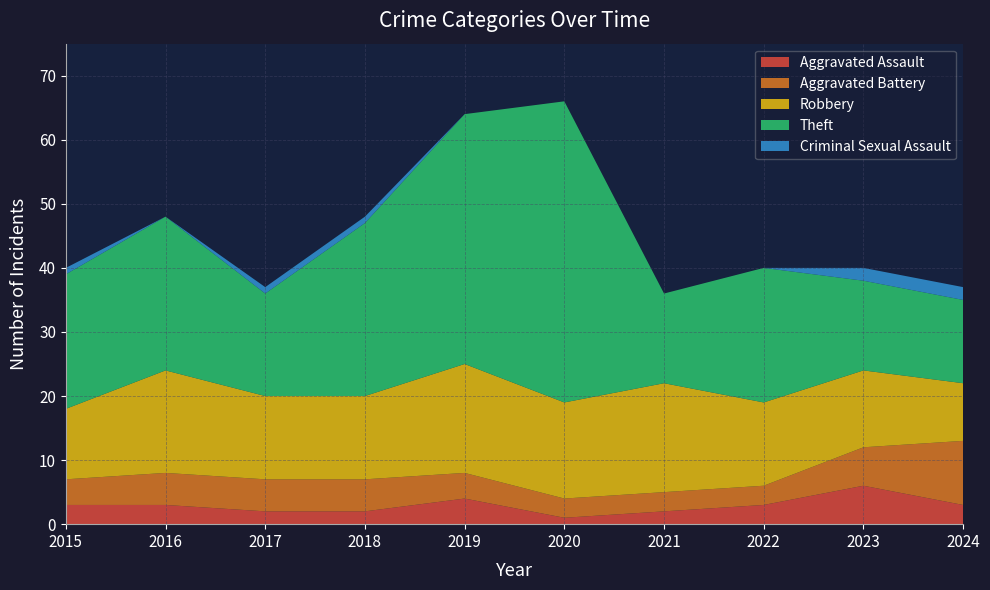

Reading left to right, what are all the values shown in this chart?

Aggravated Assault: 2015=3	2016=3	2017=2	2018=2	2019=4	2020=1	2021=2	2022=3	2023=6	2024=3
Aggravated Battery: 2015=4	2016=5	2017=5	2018=5	2019=4	2020=3	2021=3	2022=3	2023=6	2024=10
Robbery: 2015=11	2016=16	2017=13	2018=13	2019=17	2020=15	2021=17	2022=13	2023=12	2024=9
Theft: 2015=21	2016=24	2017=16	2018=27	2019=39	2020=47	2021=14	2022=21	2023=14	2024=13
Criminal Sexual Assault: 2015=1	2016=0	2017=1	2018=1	2019=0	2020=0	2021=0	2022=0	2023=2	2024=2